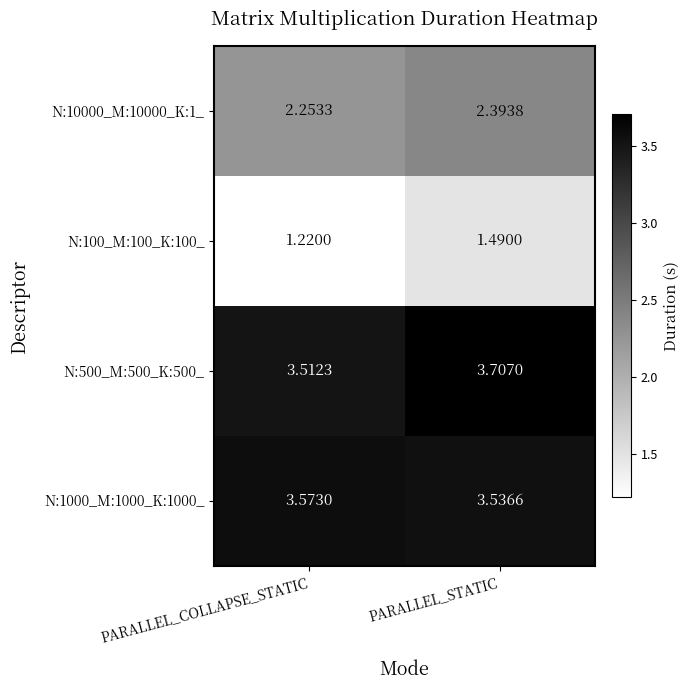

Which category has the highest value in the N:1000_M:1000_K:1000_ series?

PARALLEL_COLLAPSE_STATIC